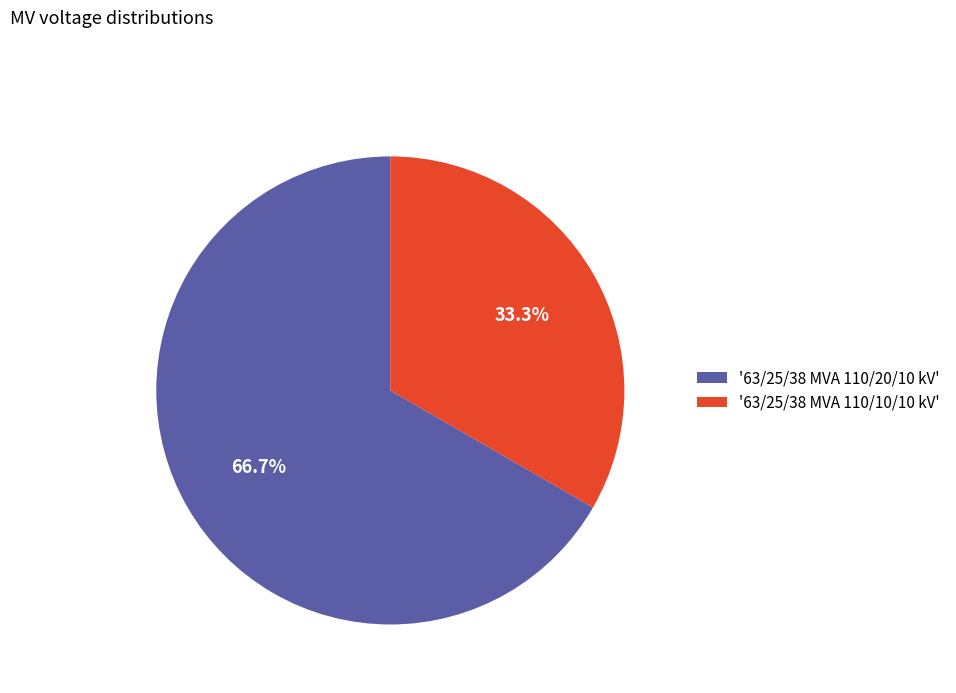

How many segments does this pie chart have?

2